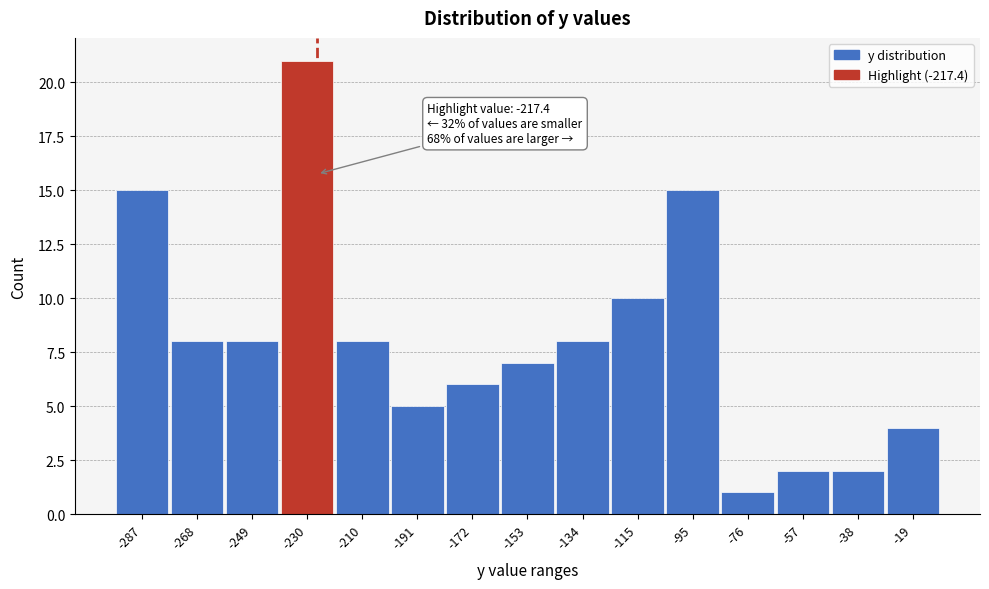

Reading right to left, transcribe all the data shown in this chart.

-19=4	-38=2	-57=2	-76=1	-95=15	-115=10	-134=8	-153=7	-172=6	-191=5	-210=8	-230=21	-249=8	-268=8	-287=15